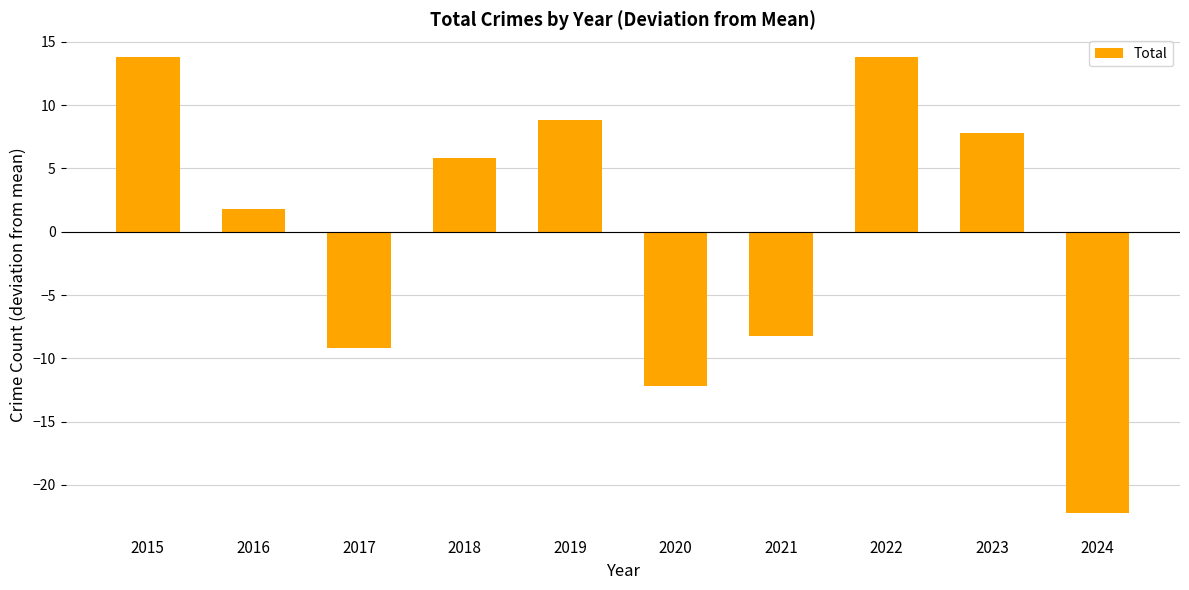

At which label is the value closest to -4?

2021